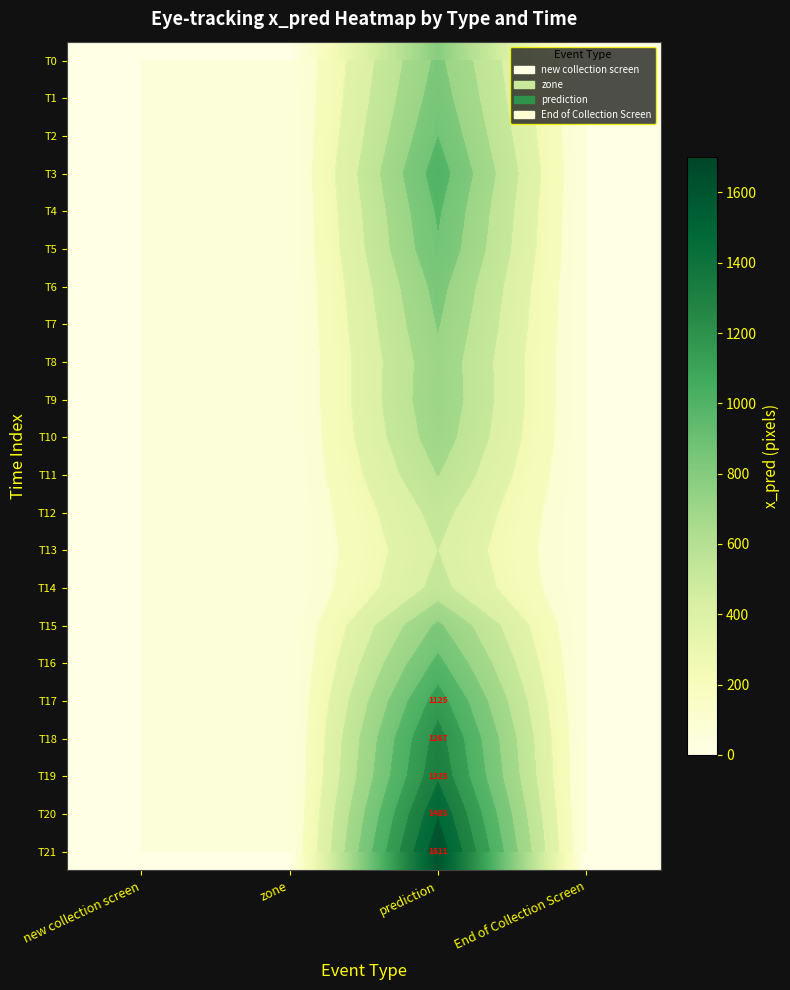

At how many categories does at least one series exceed 1462?

1